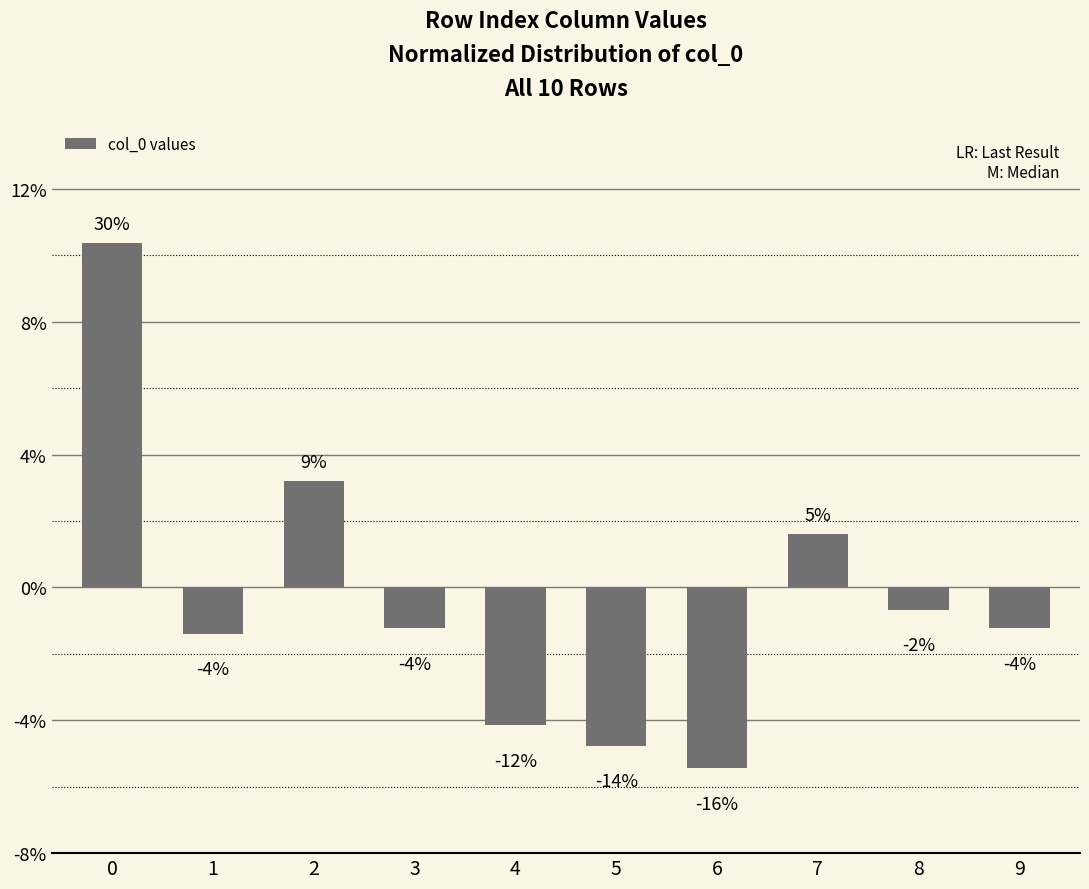

Are the bars horizontal?

No